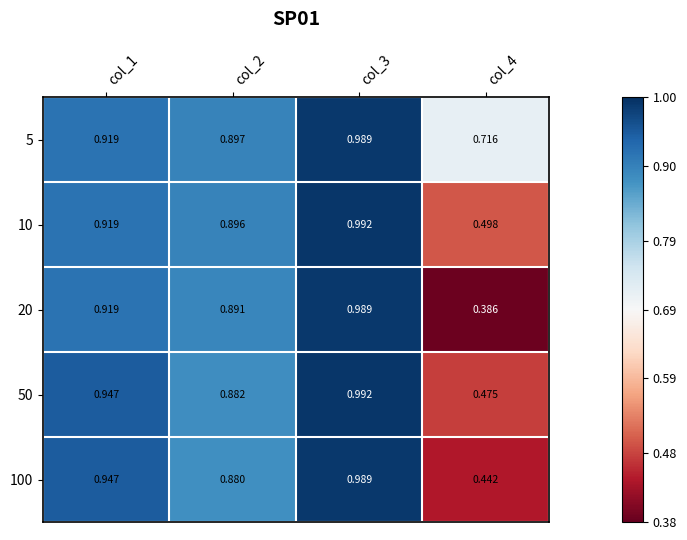

Is the value of 5 at col_4 greater than the value of 20 at col_3?

No